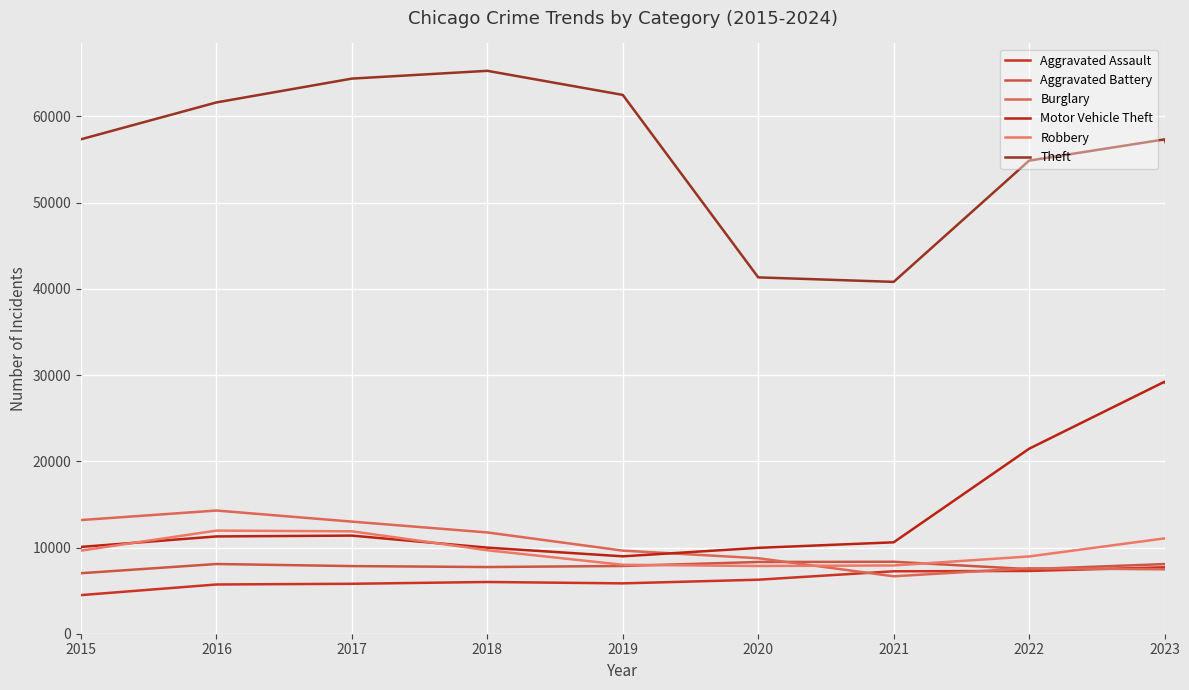

Which series has the widest spread of values?

Theft